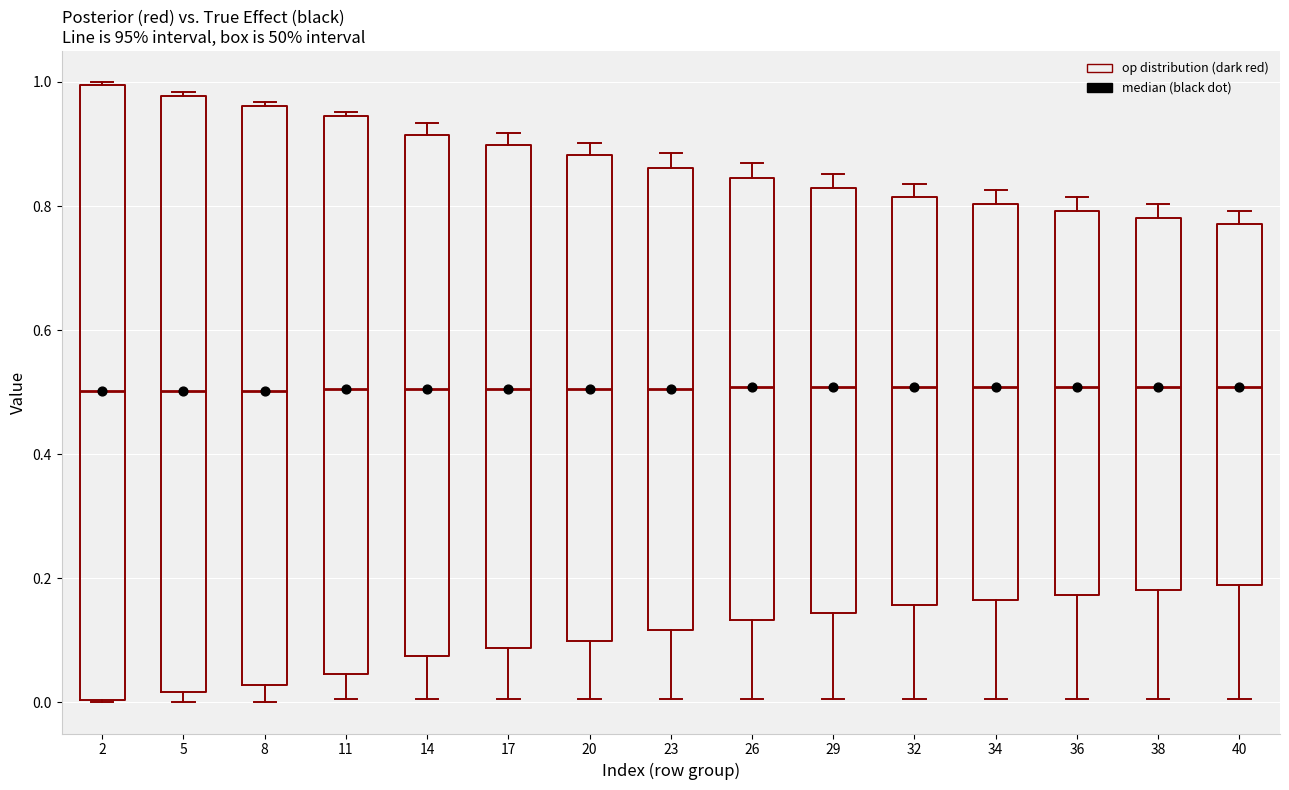

Reading left to right, read every box against the y-axis: the position of its median line, the range the box covers, and the ends of its whiskers. The values are not printed on the chart, so give them approximately, as read against the axis.

2: median 0.50, box 0.00 to 1.00, whiskers 0.00 to 1.00
5: median 0.50, box 0.02 to 0.98, whiskers 0.00 to 0.98
8: median 0.50, box 0.02 to 0.96, whiskers 0.00 to 0.96
11: median 0.50, box 0.04 to 0.94, whiskers 0.00 to 0.96
14: median 0.50, box 0.08 to 0.92, whiskers 0.00 to 0.94
17: median 0.50, box 0.08 to 0.90, whiskers 0.00 to 0.92
20: median 0.50, box 0.10 to 0.88, whiskers 0.00 to 0.90
23: median 0.50, box 0.12 to 0.86, whiskers 0.00 to 0.88
26: median 0.50, box 0.14 to 0.84, whiskers 0.00 to 0.86
29: median 0.50, box 0.14 to 0.82, whiskers 0.00 to 0.86
32: median 0.50, box 0.16 to 0.82, whiskers 0.00 to 0.84
34: median 0.50, box 0.16 to 0.80, whiskers 0.00 to 0.82
36: median 0.50, box 0.18 to 0.80, whiskers 0.00 to 0.82
38: median 0.50, box 0.18 to 0.78, whiskers 0.00 to 0.80
40: median 0.50, box 0.18 to 0.78, whiskers 0.00 to 0.80